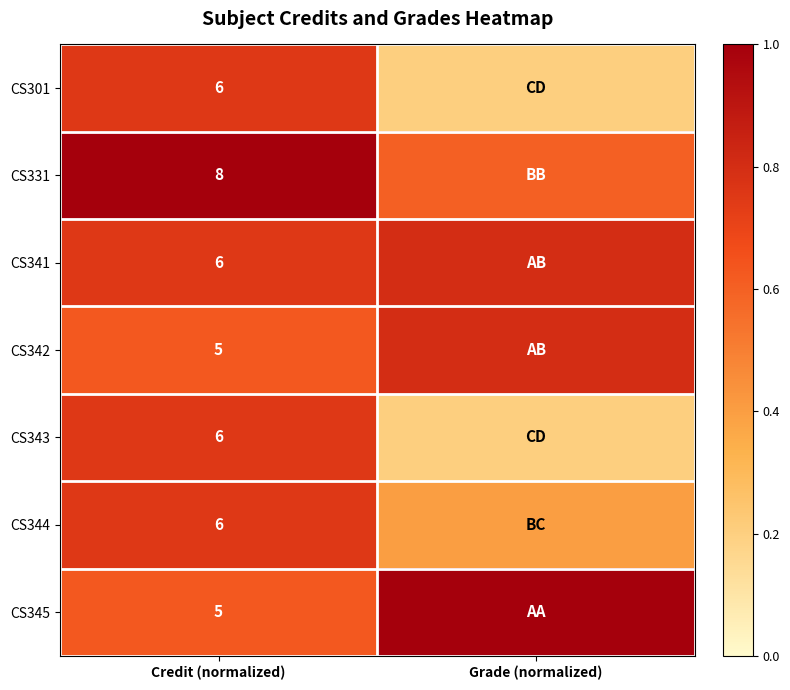

What is the total value across all series at Credit (normalized)?

42.0